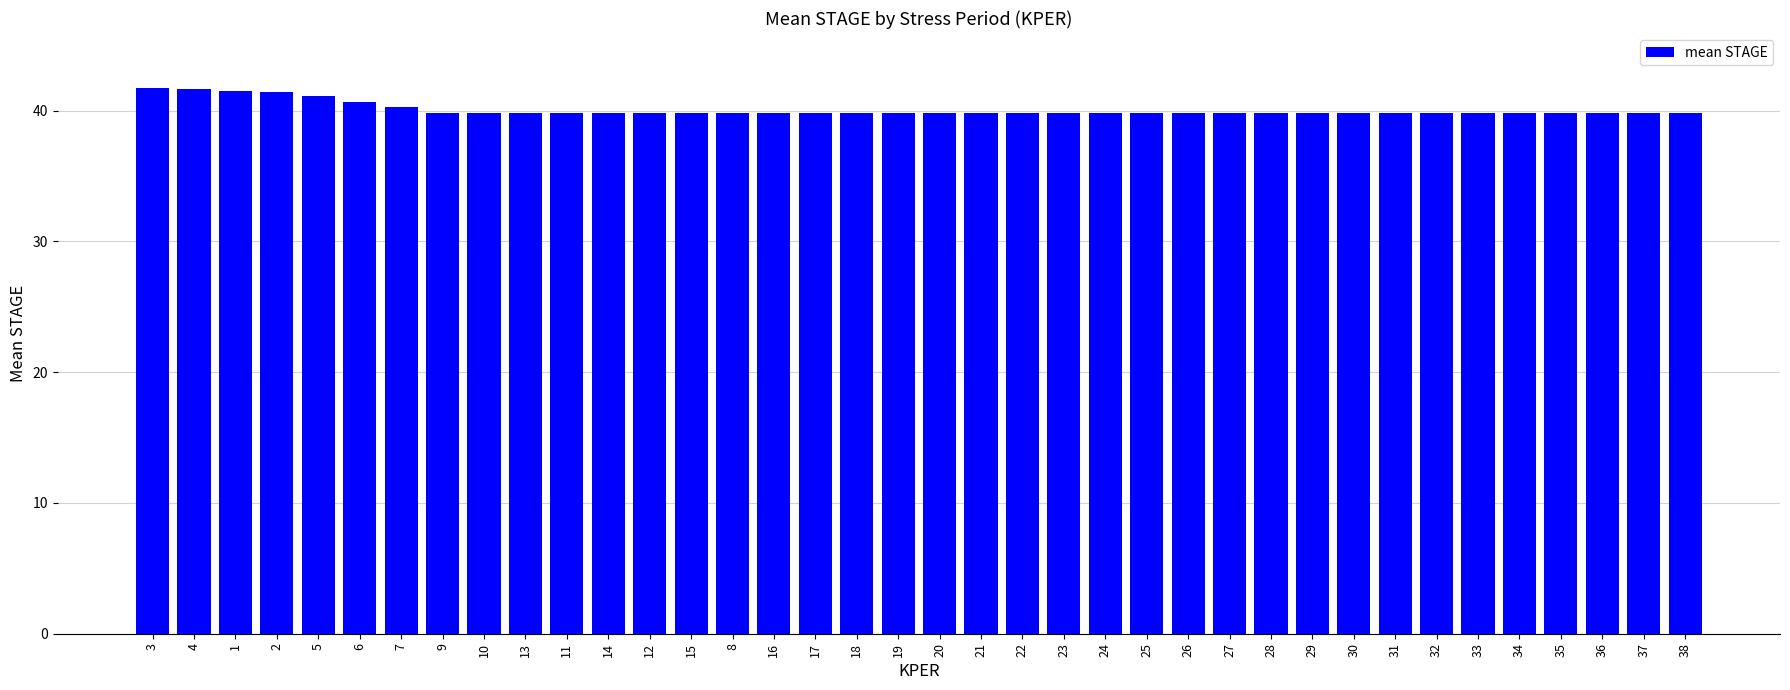

Does the chart contain stacked bars?

No